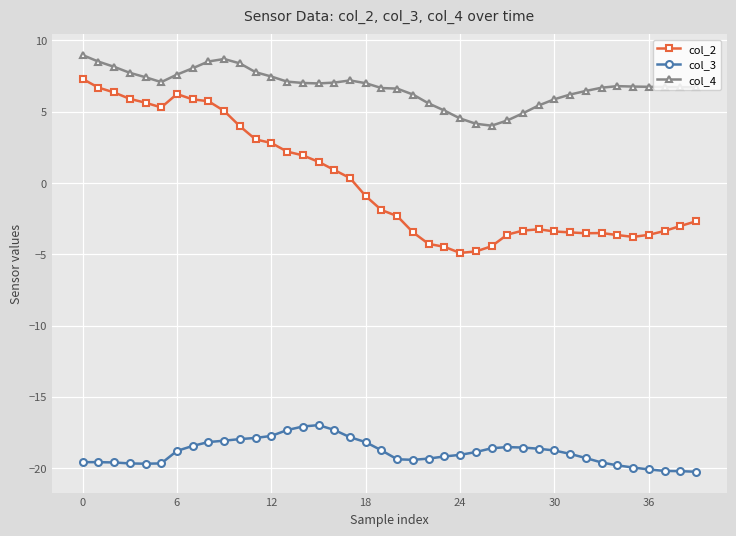

Which series has the largest total across all categories?

col_4